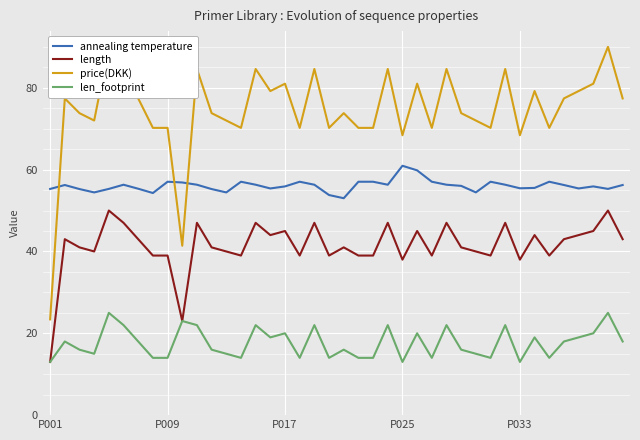

What is the sum of all length values?

1654.0